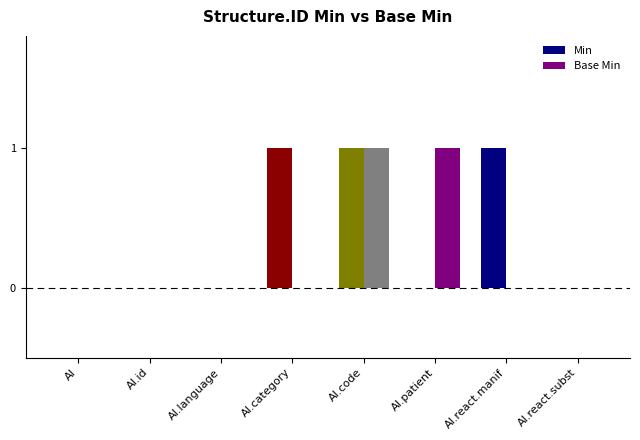

How many data points does each series have?

8